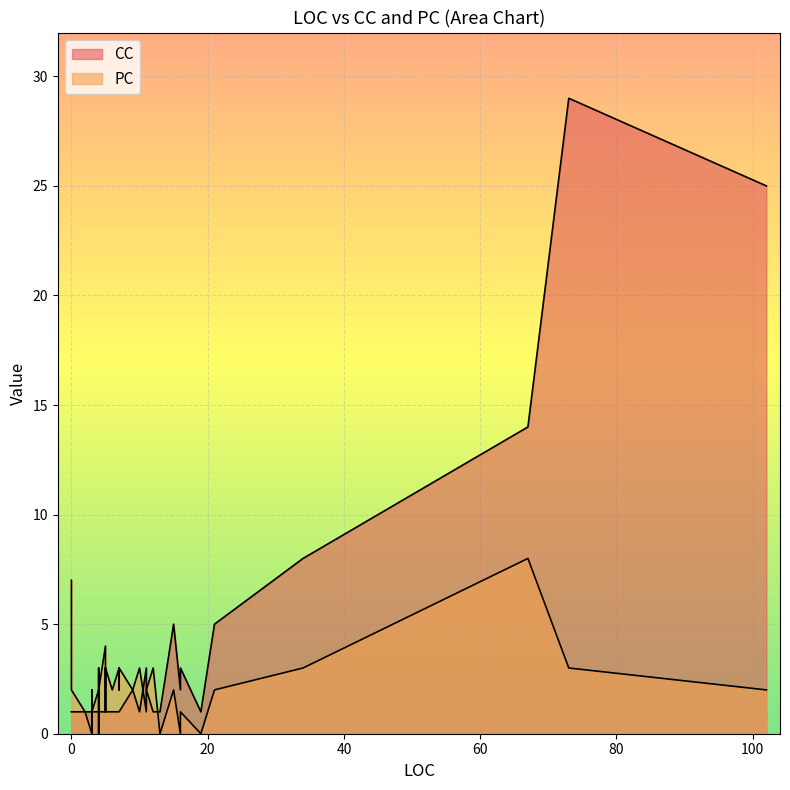

What is the value of the CC point at the 13th from the left?

1